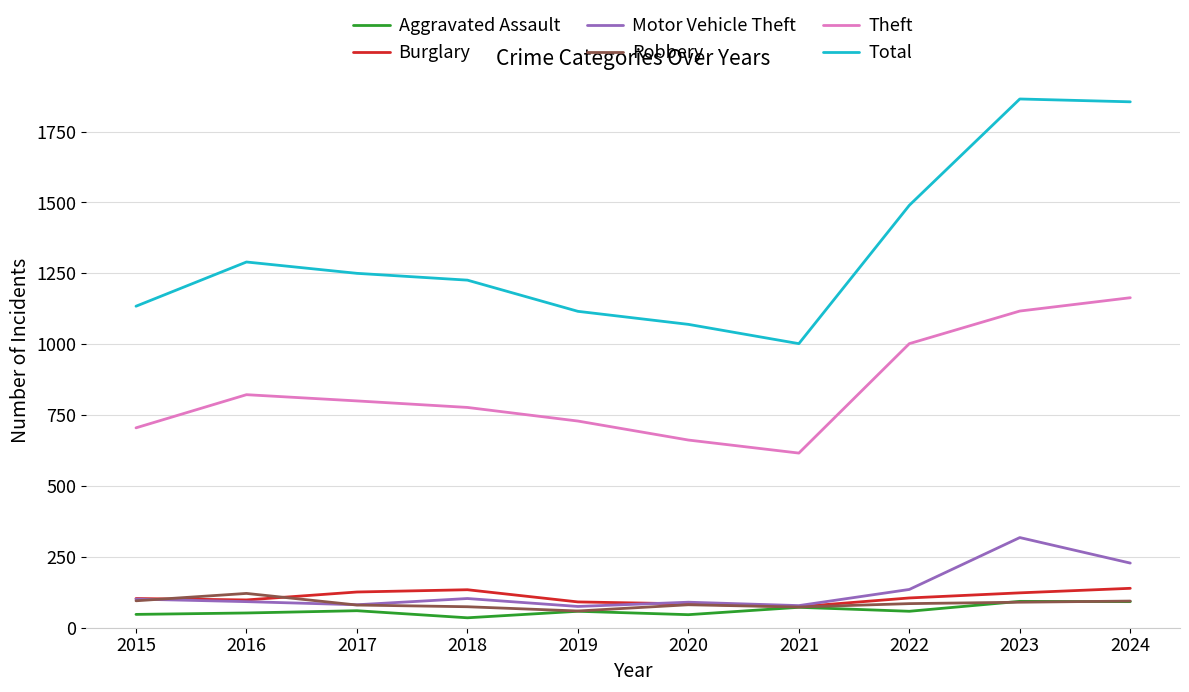

Which series has the largest range (max minus min)?

Total